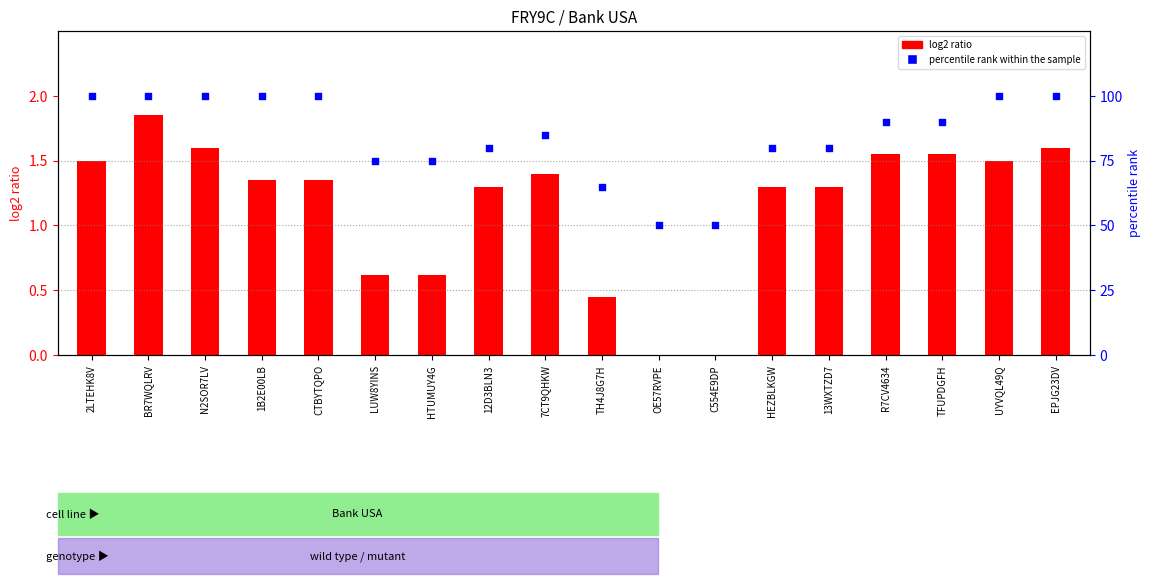

Which series has the largest total across all categories?

percentile rank within the sample